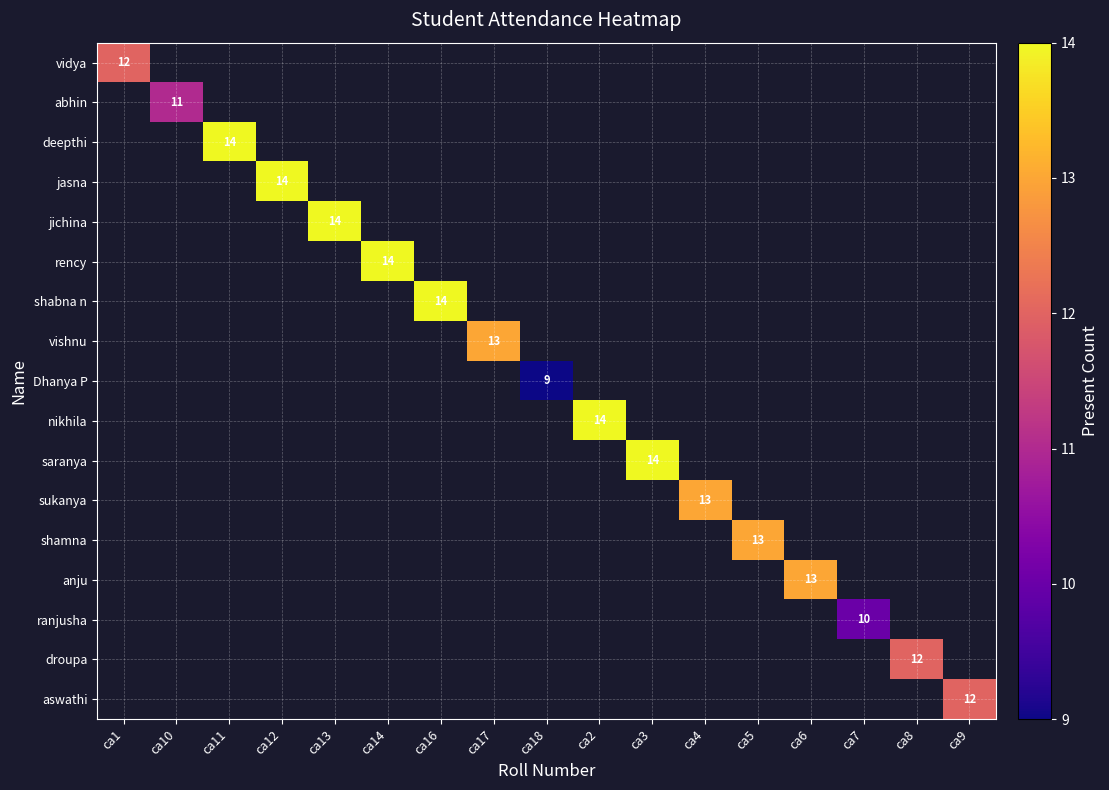

At how many categories does at least one series exceed 9?

16